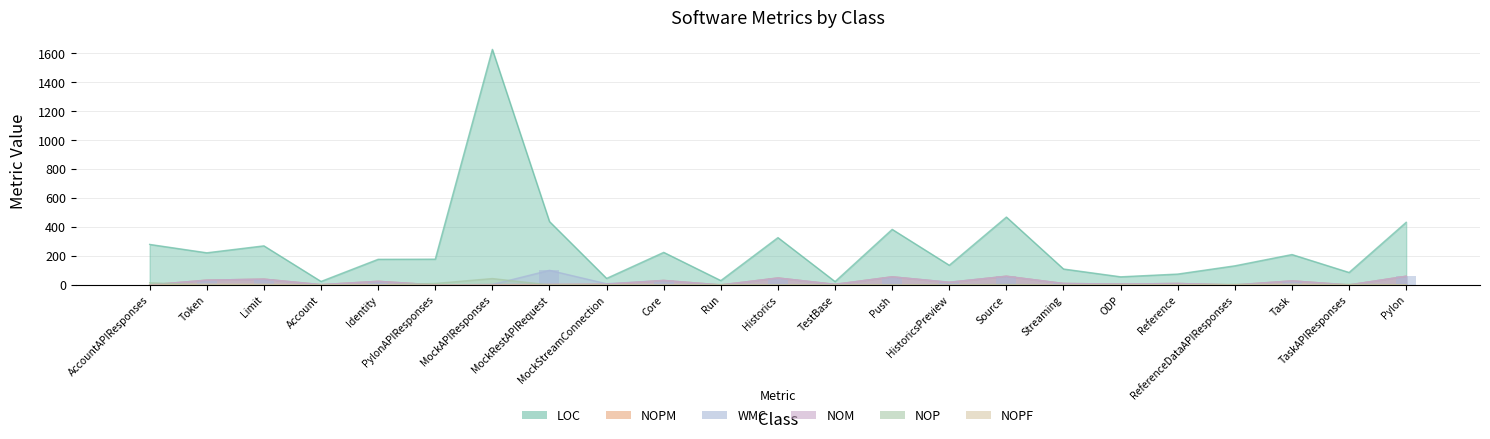

True or false: LOC has a value of 252 at Source.

False